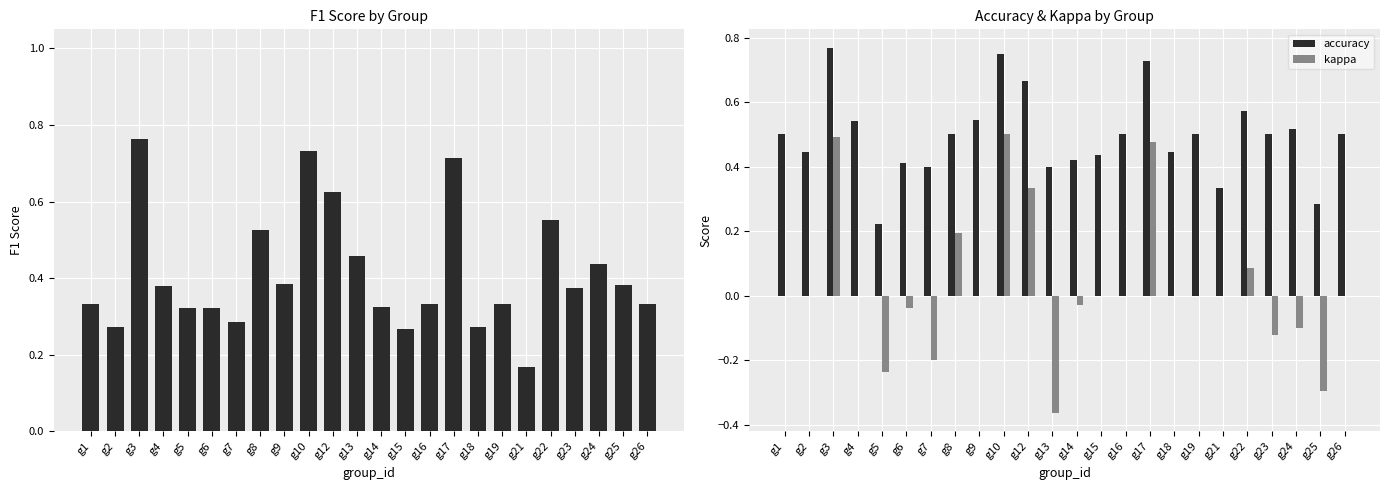

List the series in order of their peak value, highest first.

accuracy, f1, kappa